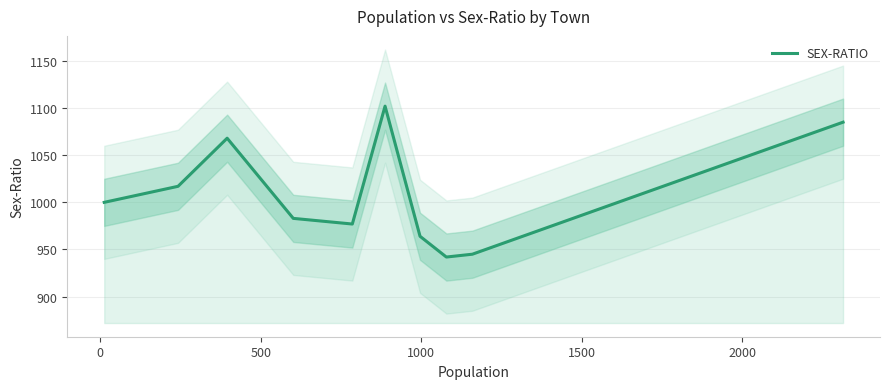

True or false: there are more than 1 points higher than both neighbors.

True